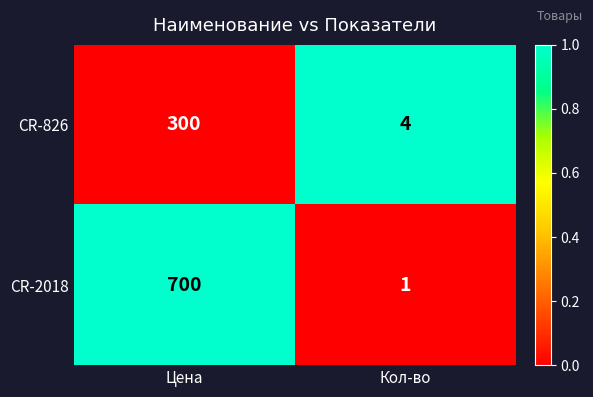

Which series has the largest range (max minus min)?

CR-2018